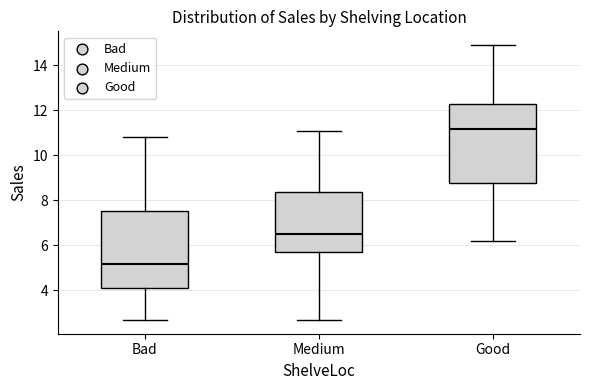

Which box has the highest median line?

Good